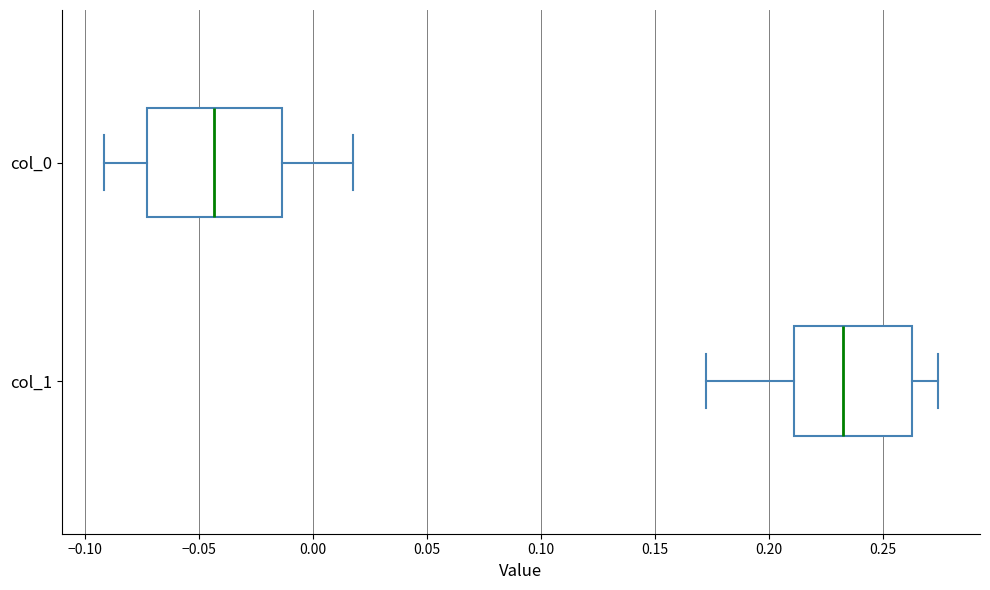

Where does the left whisker of the box for col_0 end on the x-axis? The values are not printed on the chart, so give them approximately, as read against the axis.

-0.090